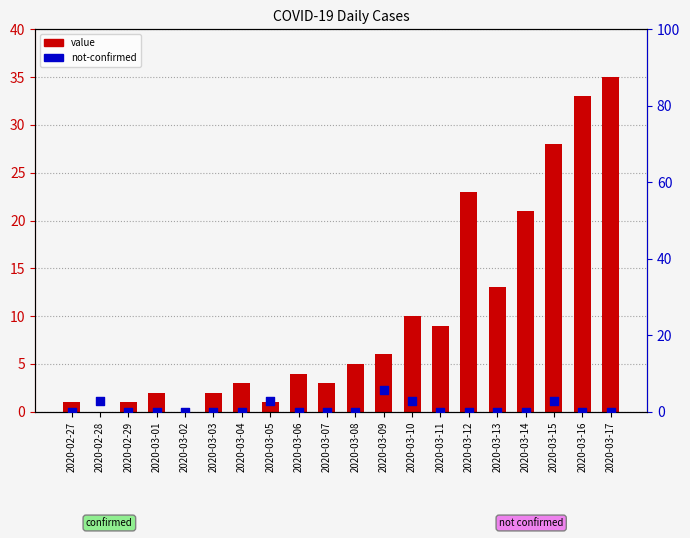

Which series reaches the minimum Y coordinate?

value